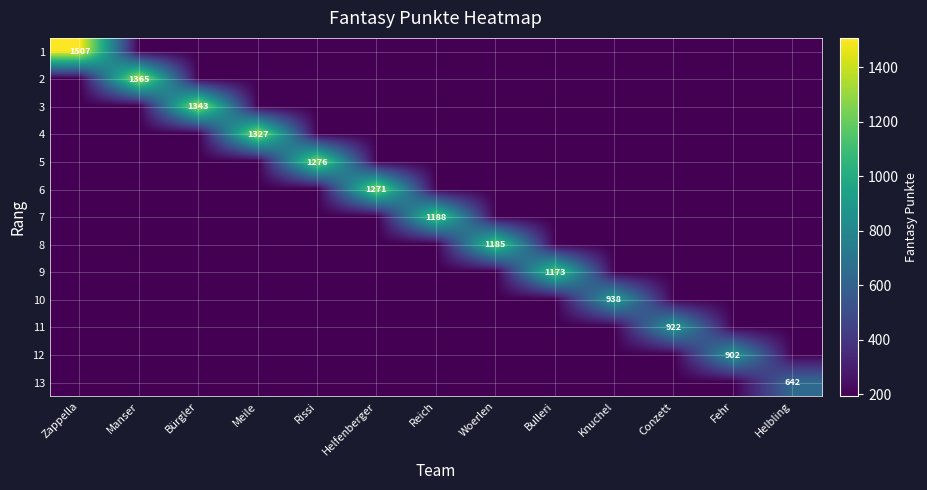

The 12 series shows 47.9 at Helbling. True or false?

False